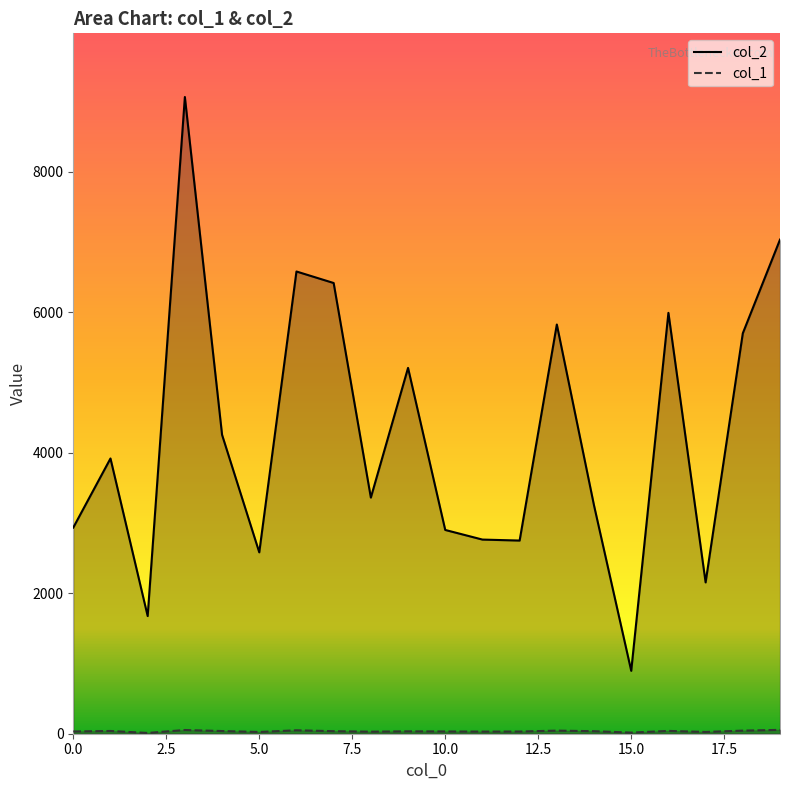

How many categories are shown in the chart?

20